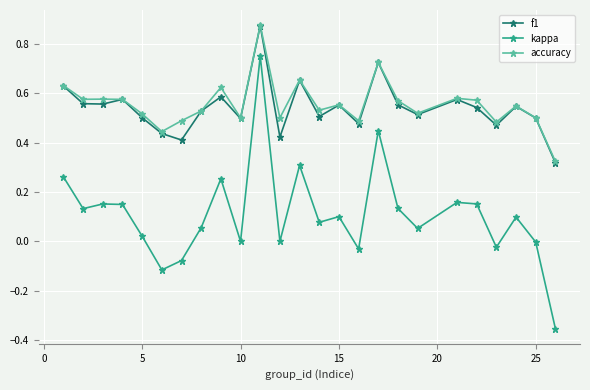

True or false: accuracy and kappa cross at least once.

False